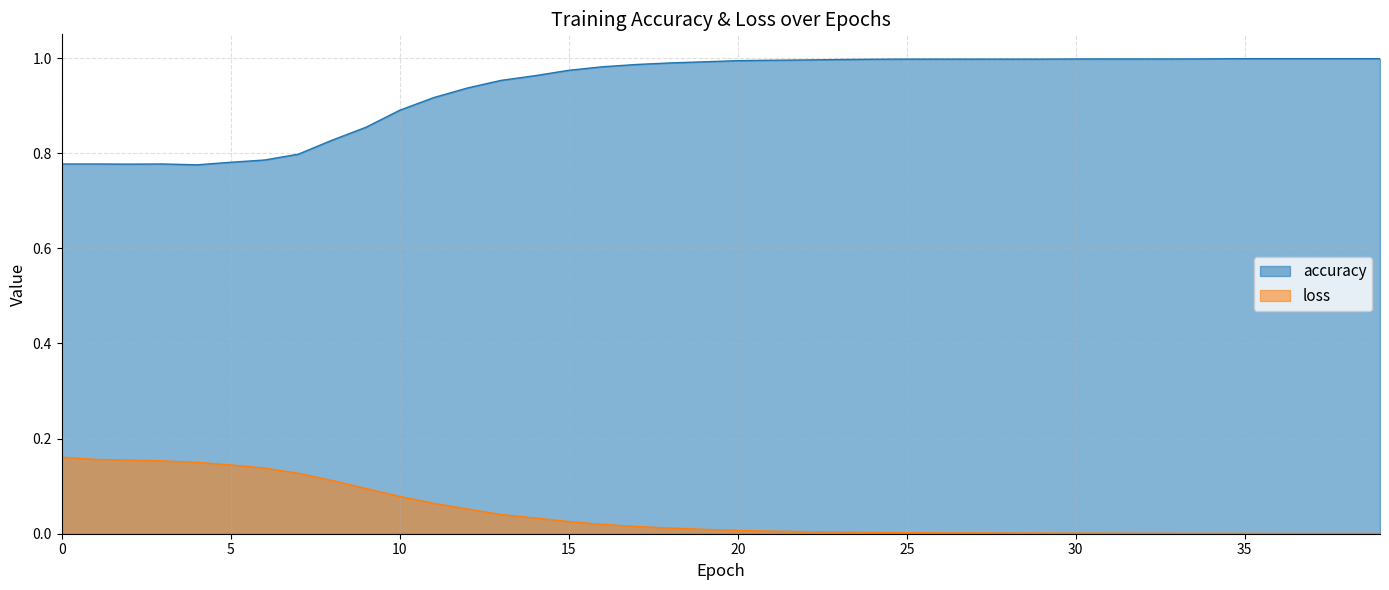

Between 3 and 19, which series saw the biggest shift?

accuracy